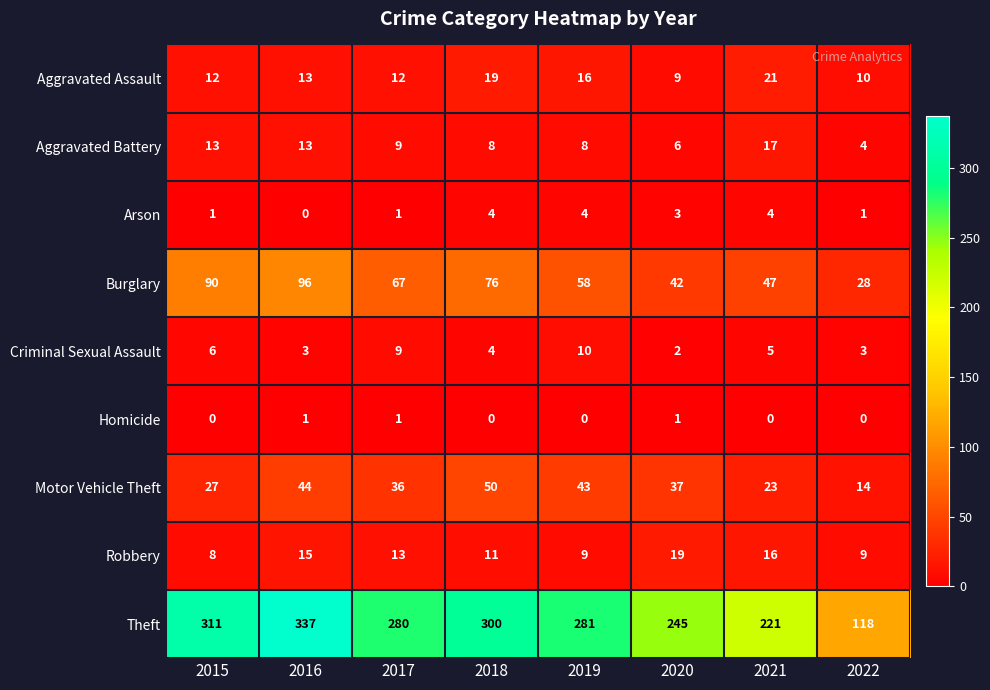

What is the difference between the second highest and minimum values in the Burglary series?

62